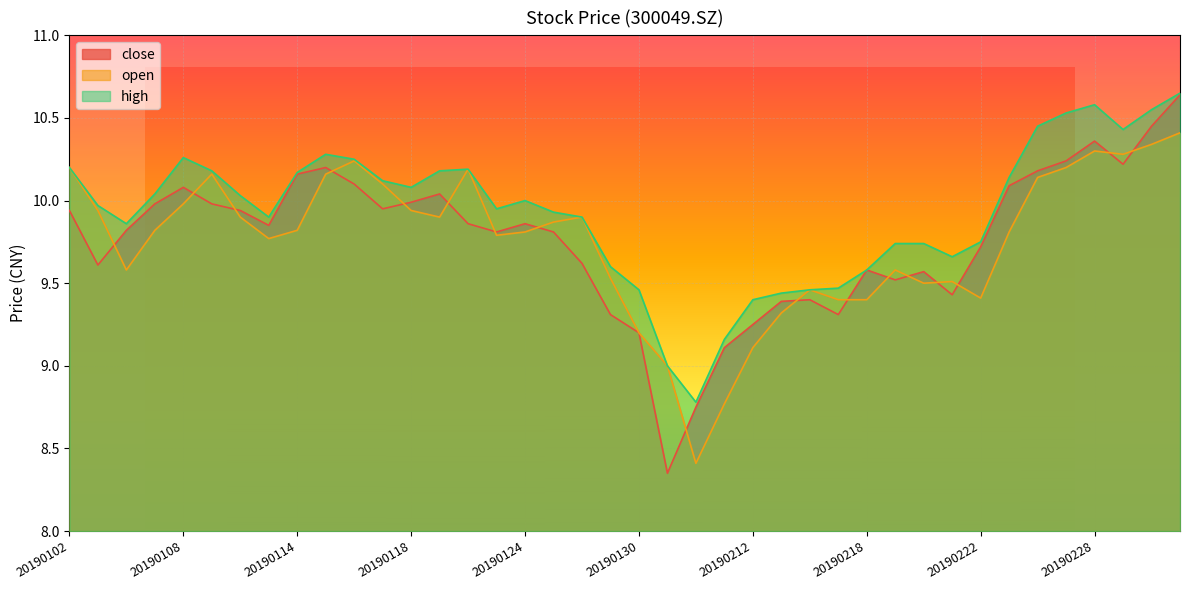

After their last crossing, which series has the higher values: close or open?

close